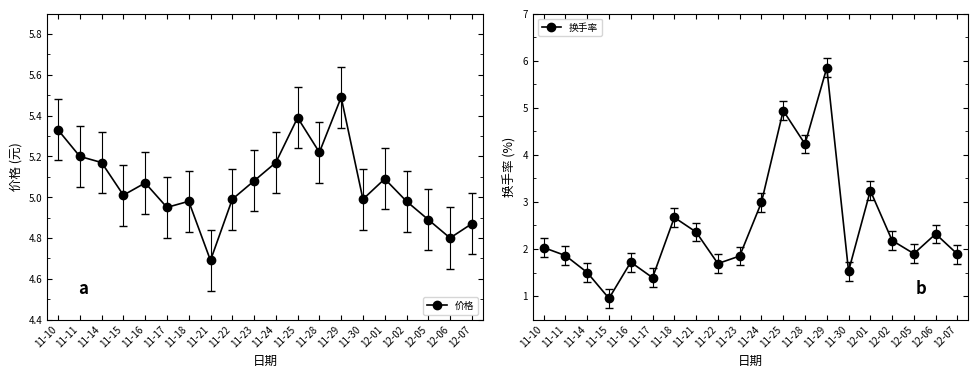

What is the label of the 8th point from the left?

11-21